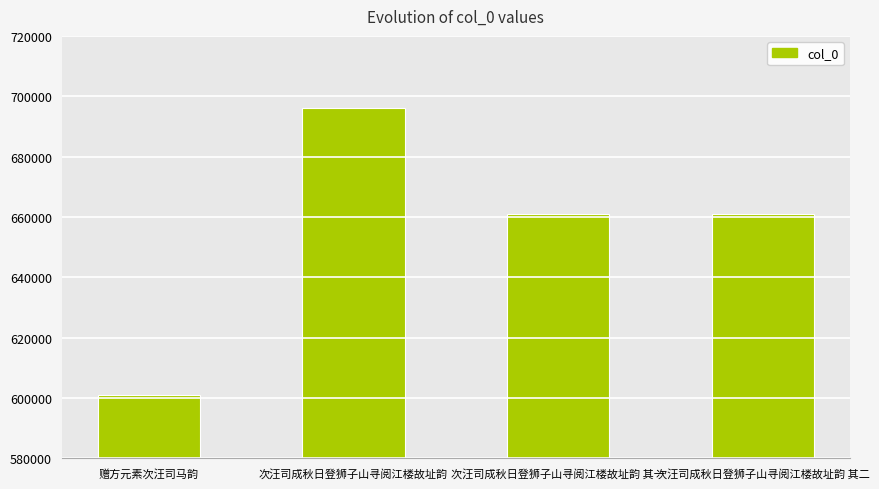

The value at 次汪司成秋日登狮子山寻阅江楼故址韵 其一 is 661061. True or false?

True